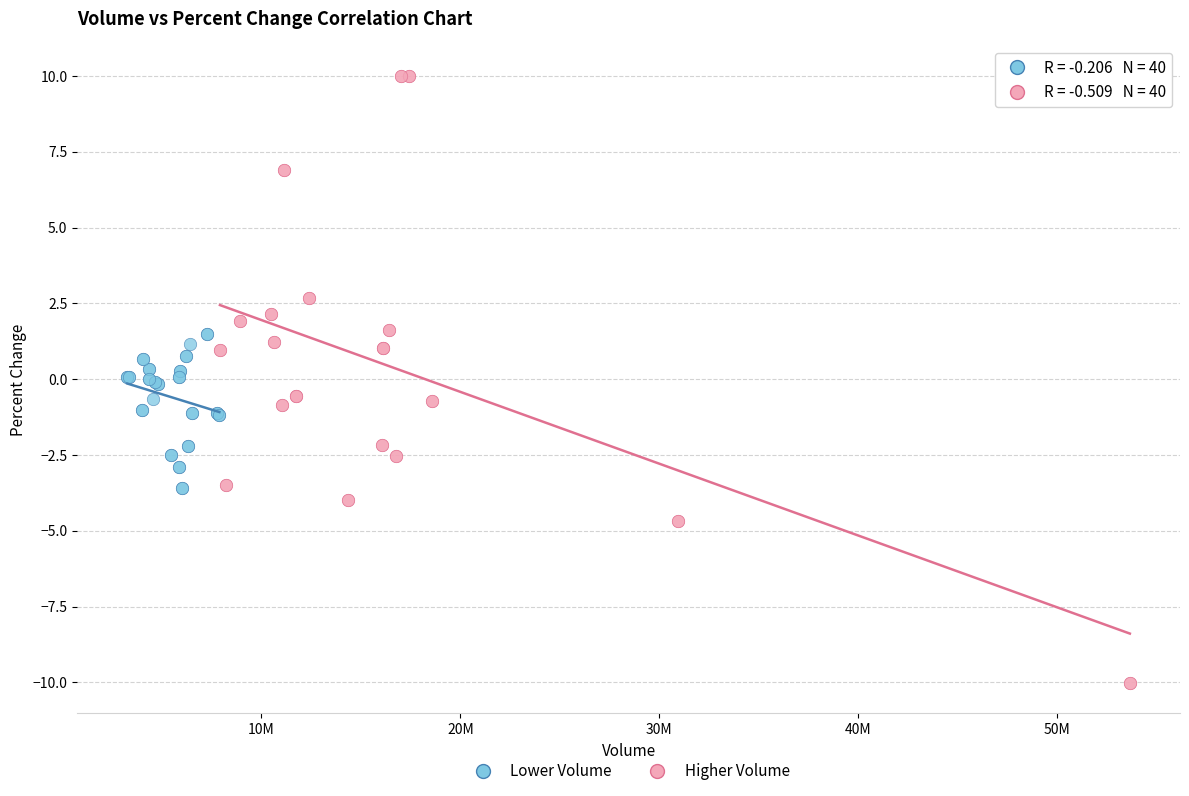

Which series has the largest Y range (max minus min)?

Higher Volume